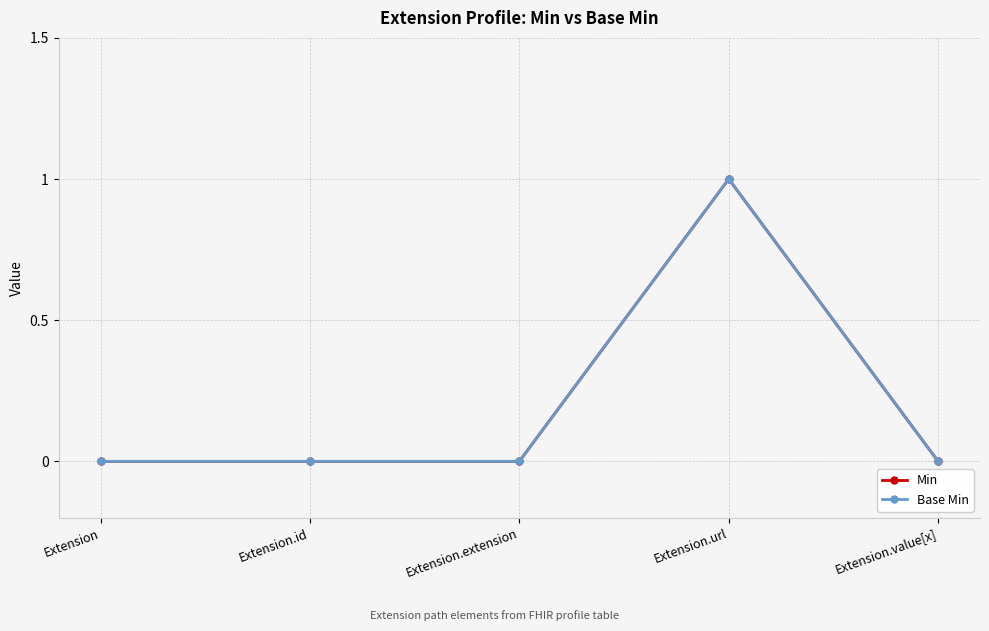

Is this an area chart (filled region under the line)?

No